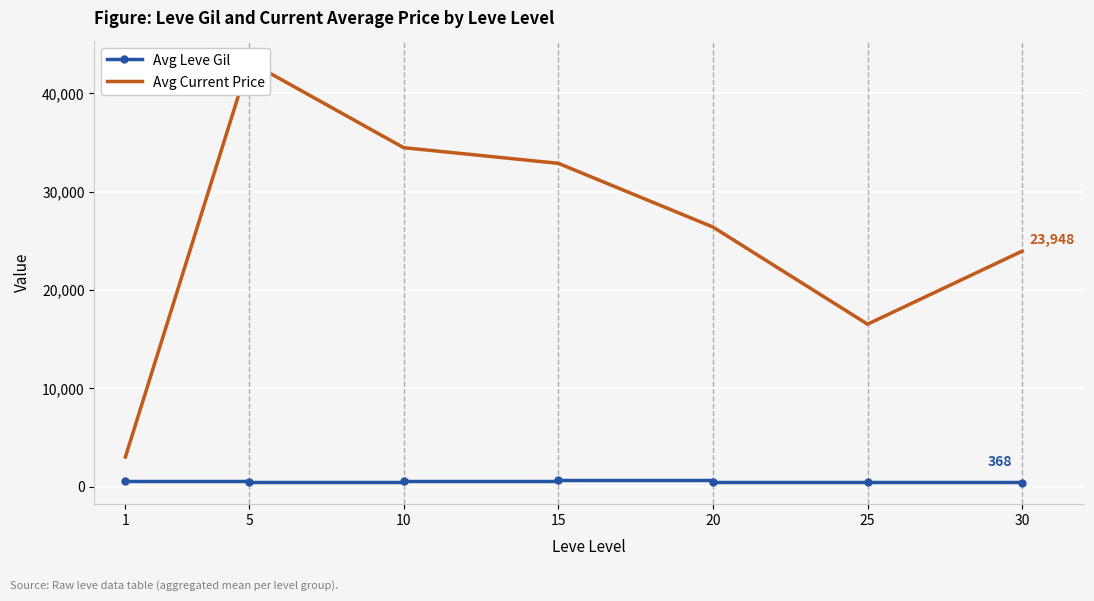

Which series changed the most between 10 and 15?

Avg Current Price